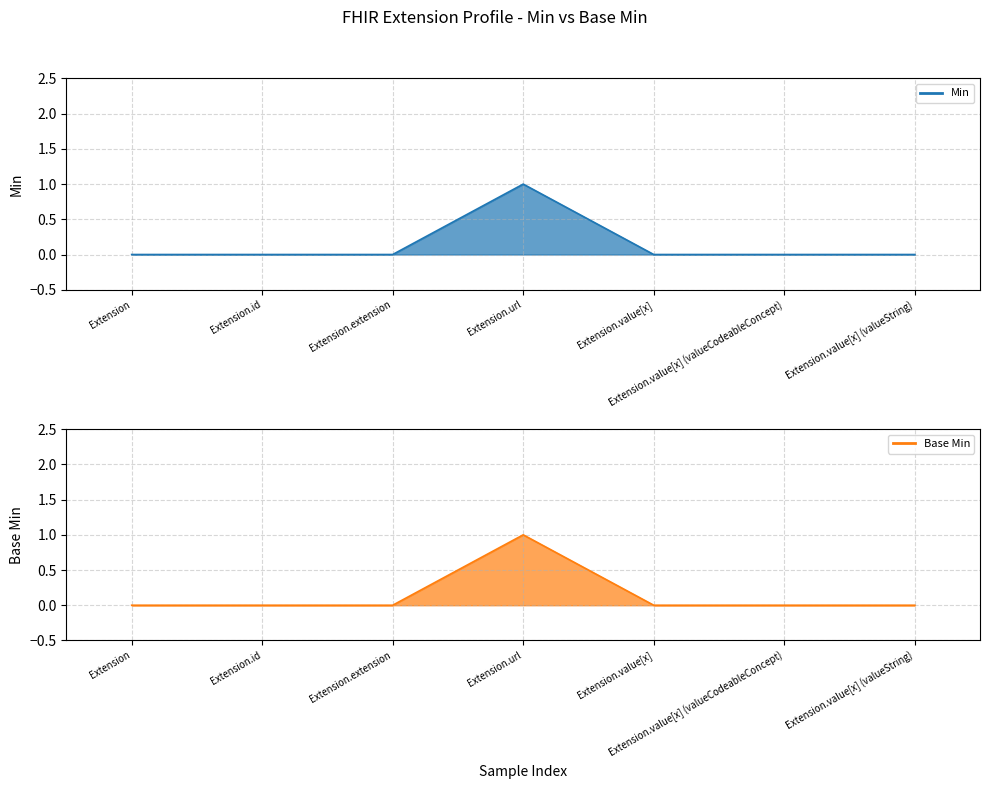

What is the sum of the Min line values at Extension.extension and Extension.url?

1